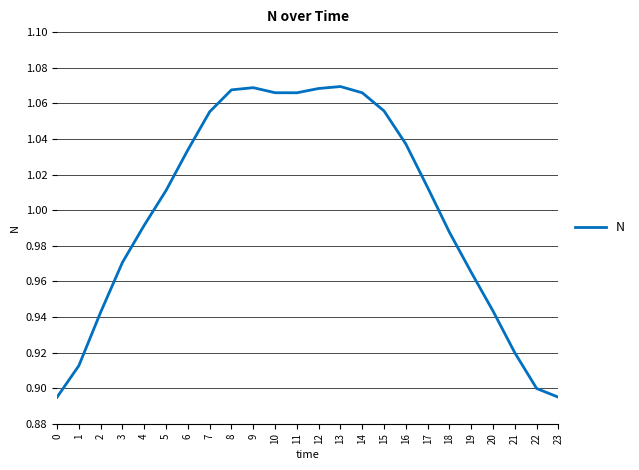

At which label does the data first exceed 1?

5